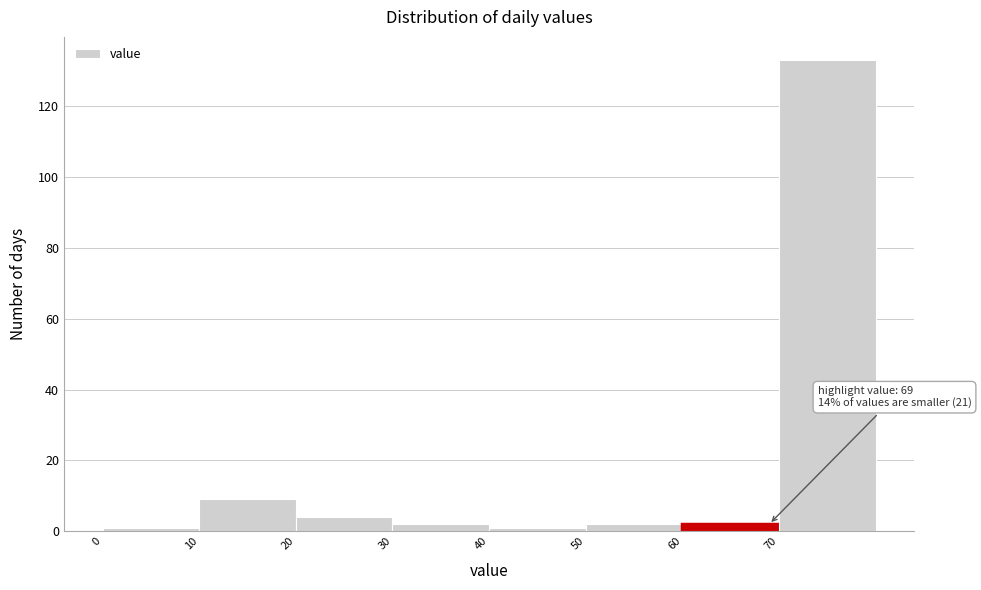

Which range on the x-axis has the tallest bar?

70 to 80